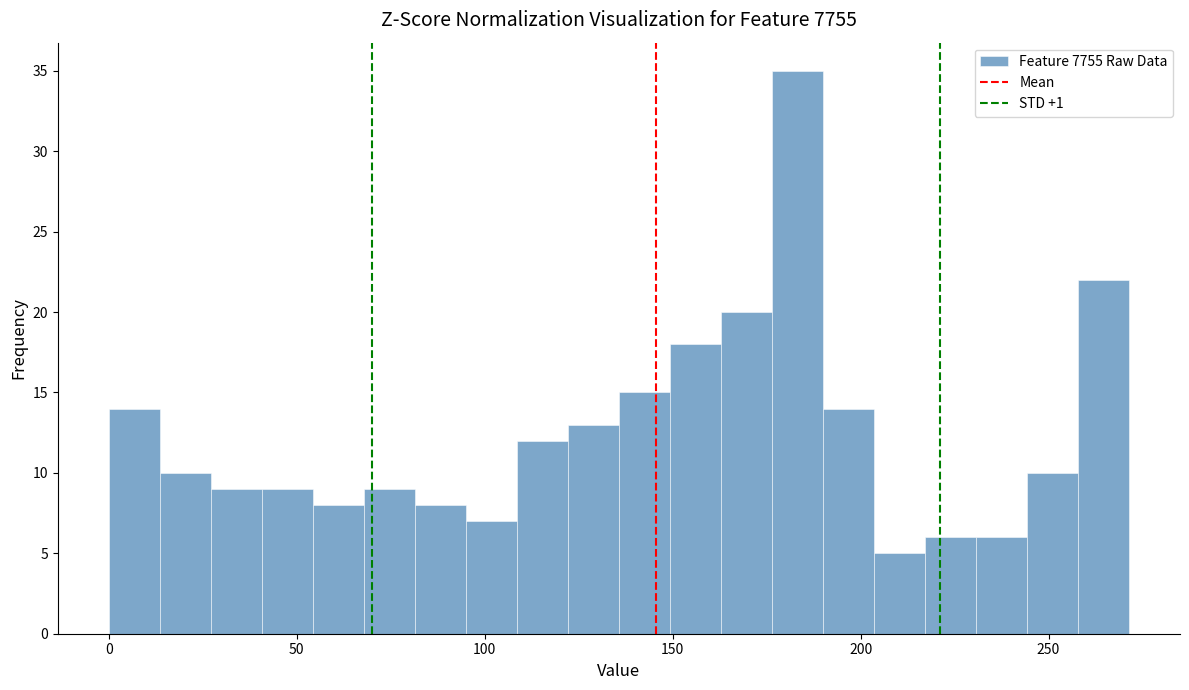

Around what value on the x-axis is the tallest bar? Give the approximate position of its centre, as read against the axis.

185